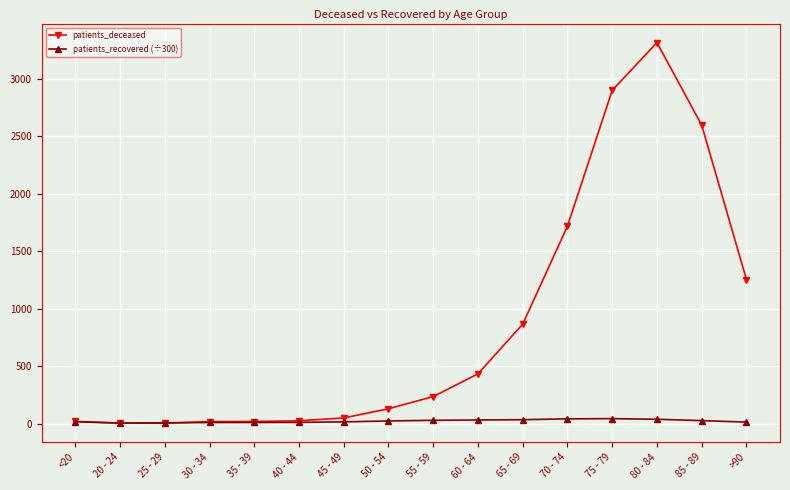

What is the total value across all series at 25 - 29?

9.9